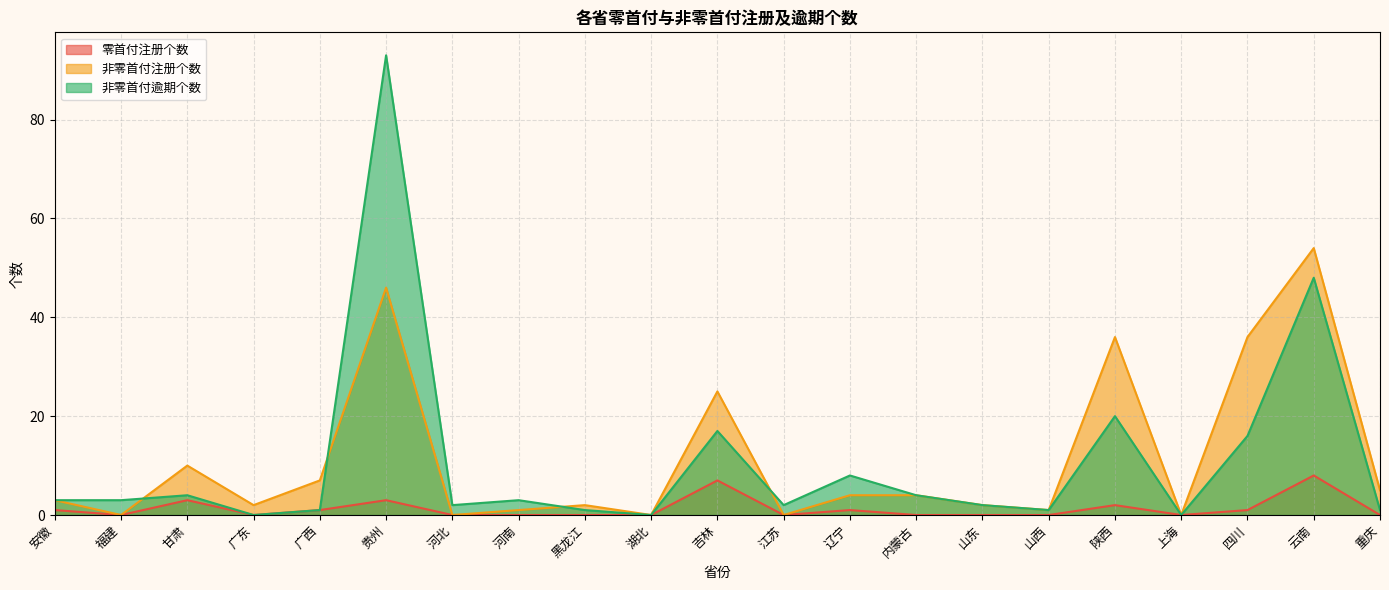

True or false: 非零首付注册个数 and 零首付注册个数 cross at least once.

False